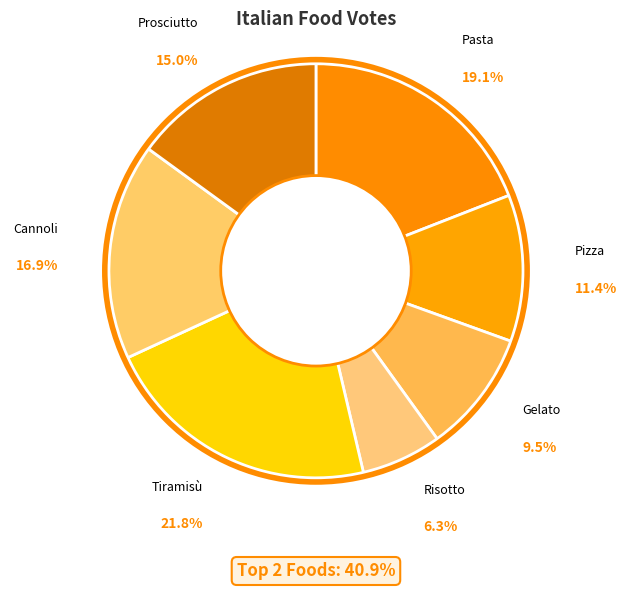

Which category has the biggest portion of the pie?

Tiramisù